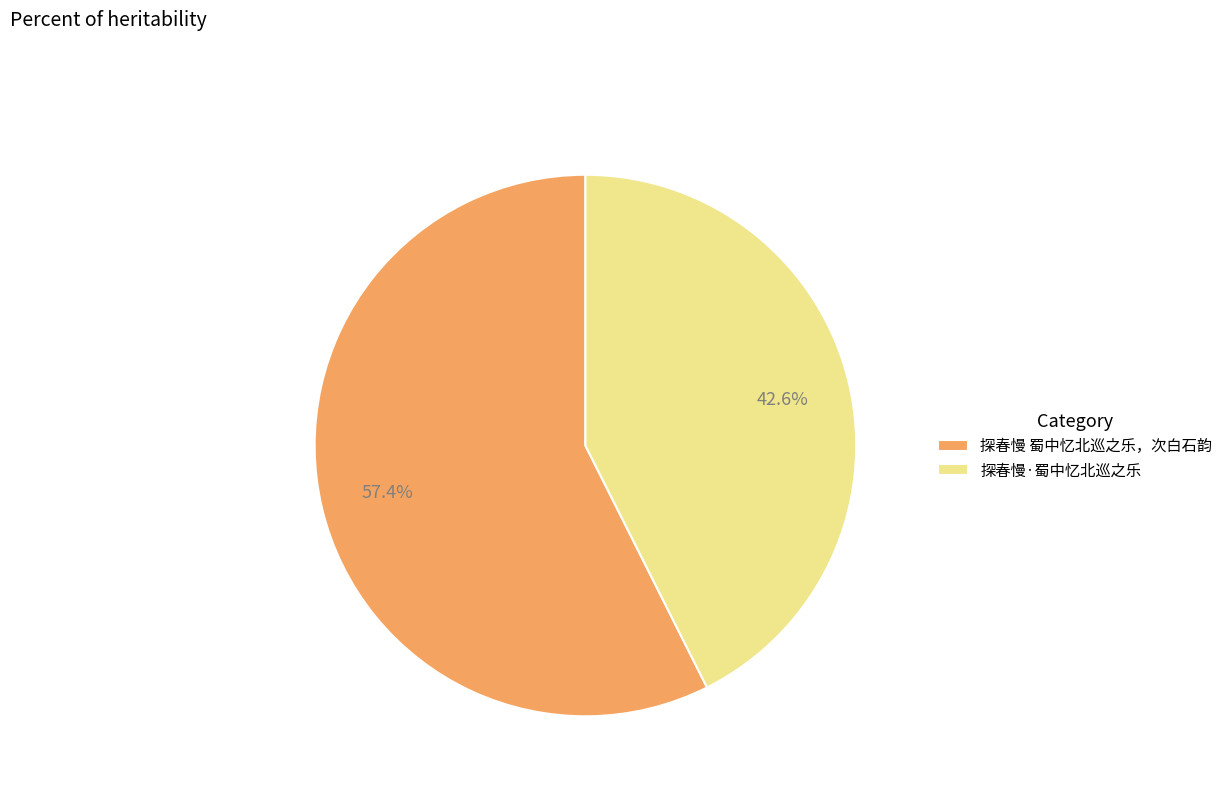

The 探春慢·蜀中忆北巡之乐 slice represents 37% of the pie. True or false?

False